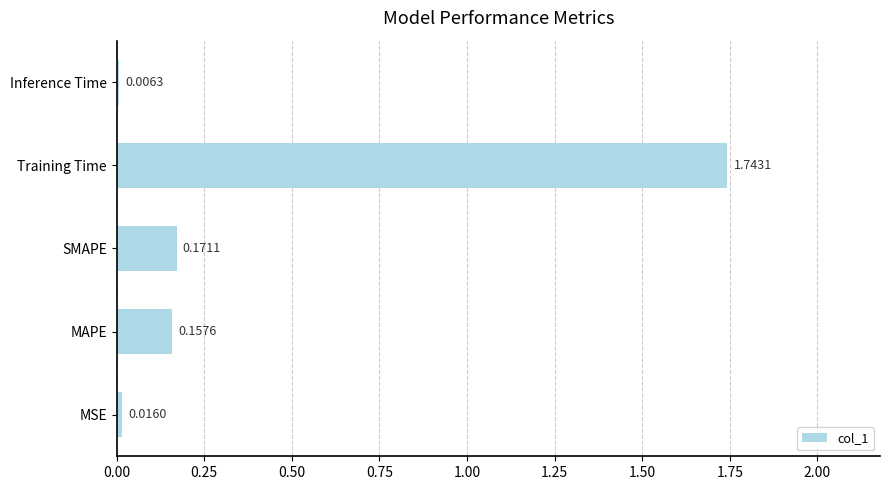

Which has a higher value, MAPE or Inference Time?

MAPE